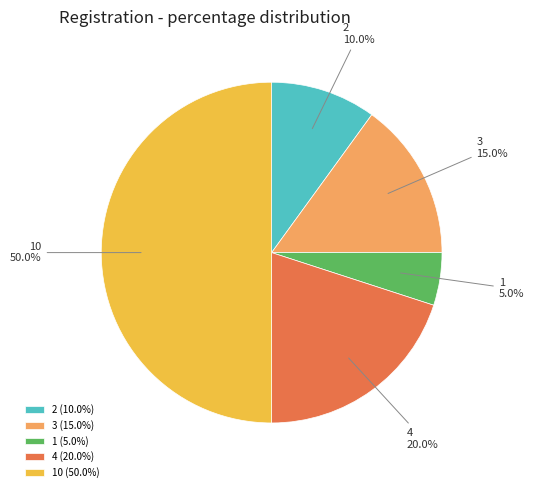

To the nearest percent, what is the difference between the largest and smallest slice percentages?

45%